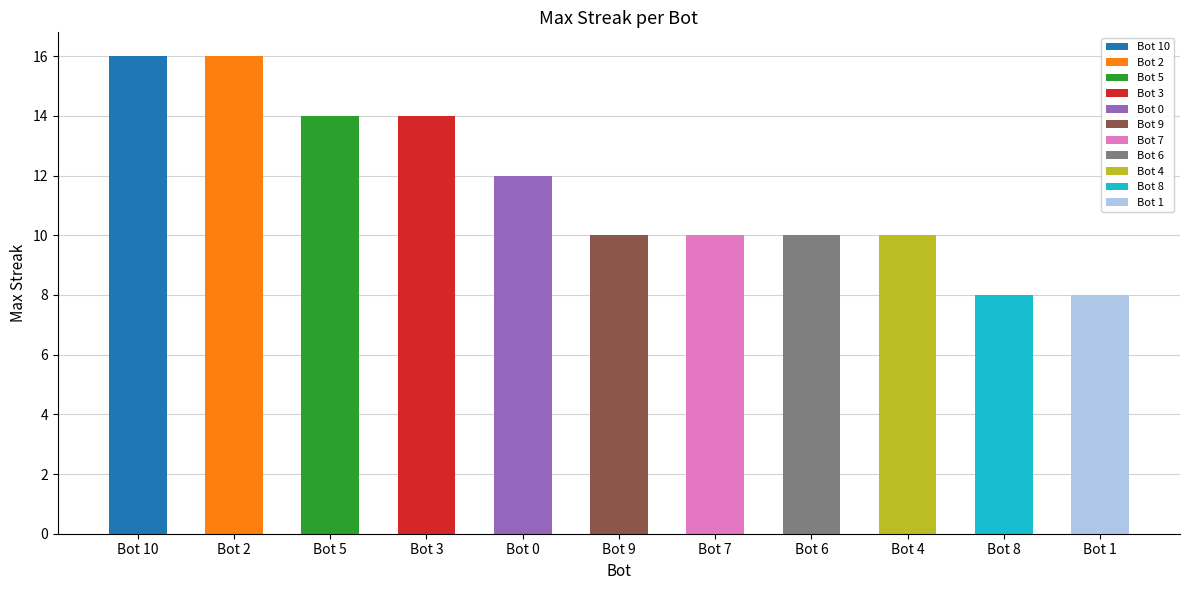

What is the label of the 10th bar from the right?

Bot 2